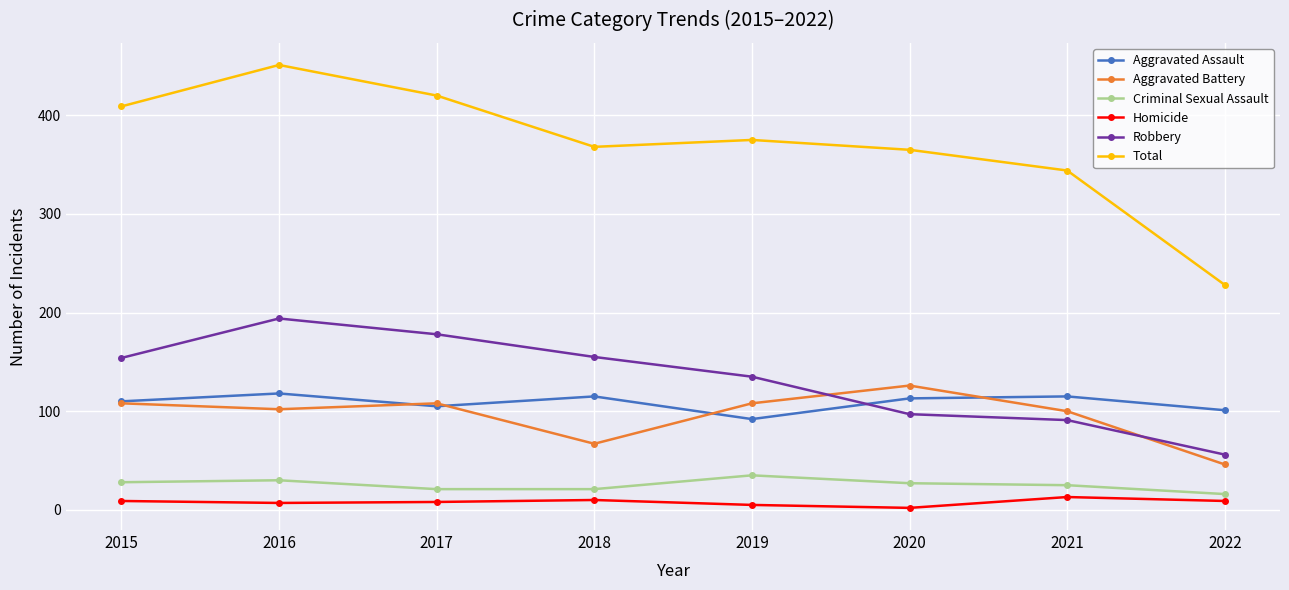

True or false: Homicide has a value of 9 at 2022.

True